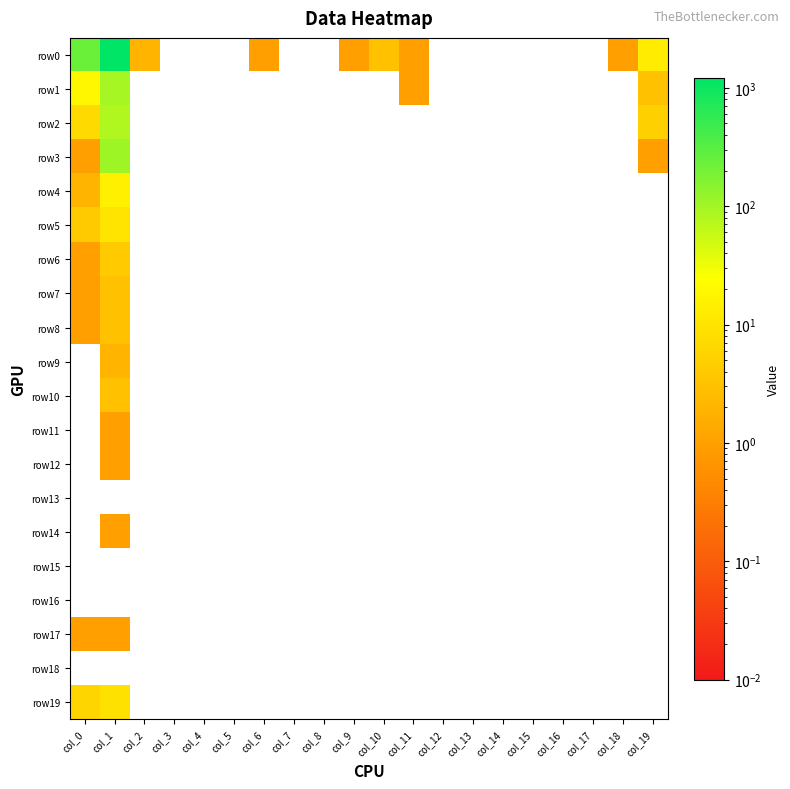

Which has a higher value, col_4 or col_2?

col_2